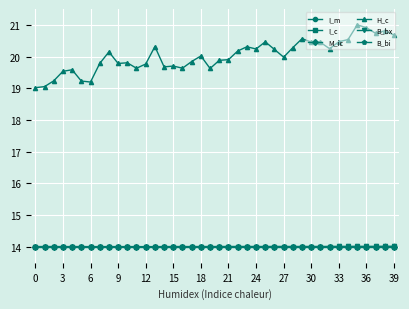

Count the number of data series in this chart.

6